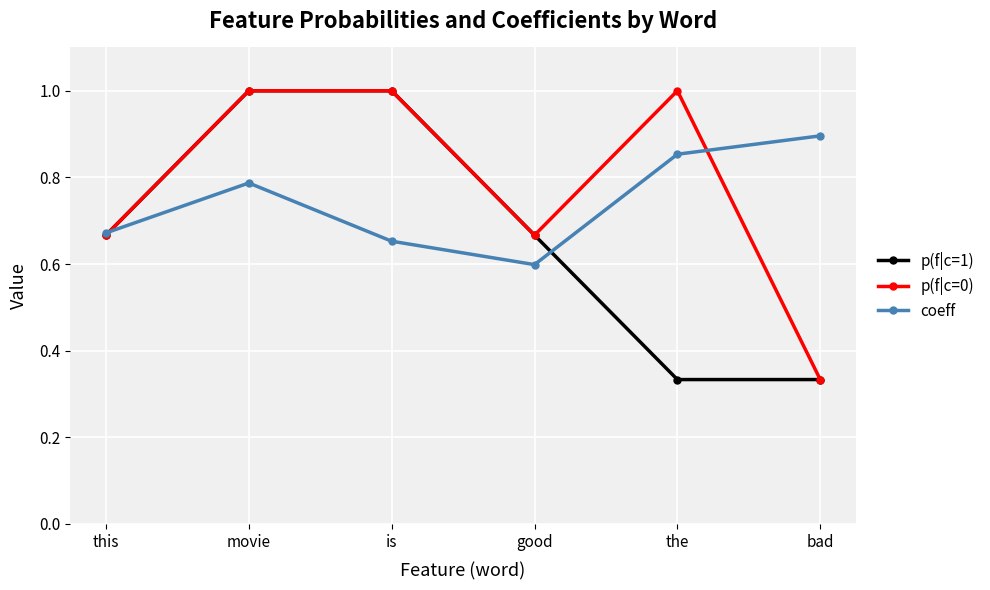

At which category is the sum across all series the highest?

movie